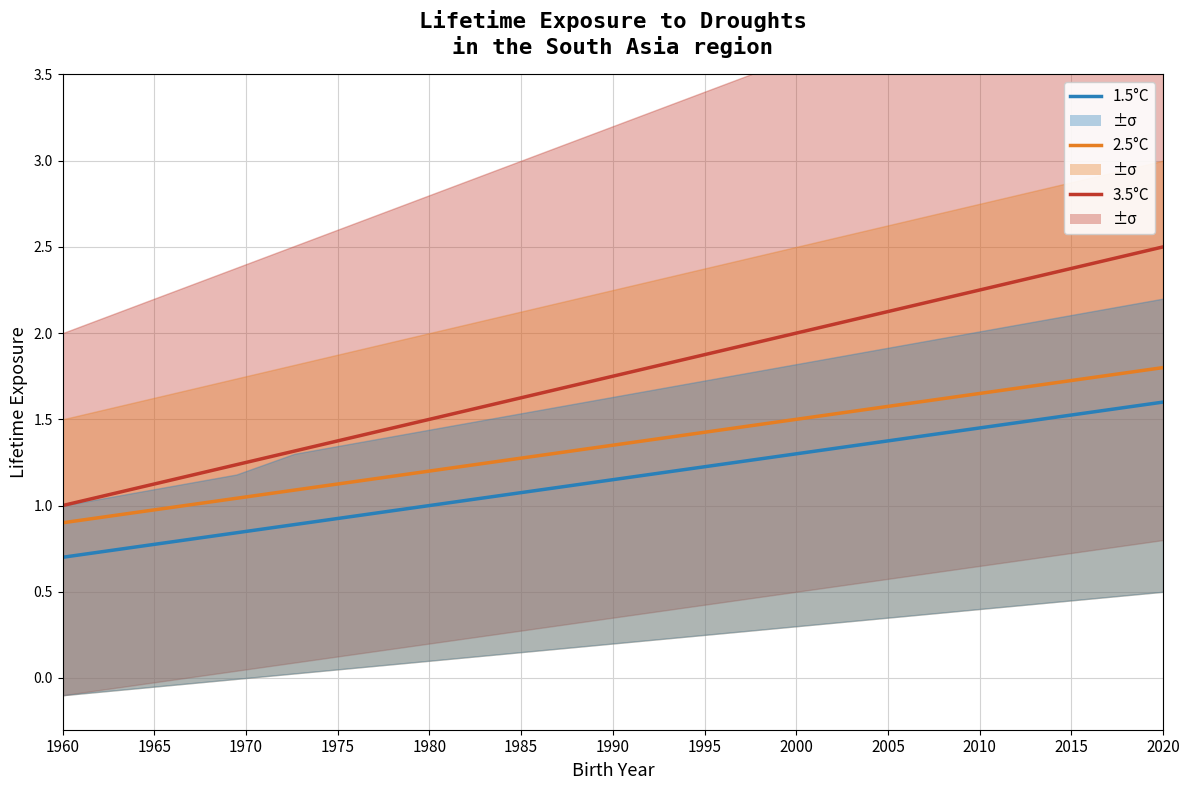

Between 1980 and 2000, which series saw the biggest shift?

3.5°C